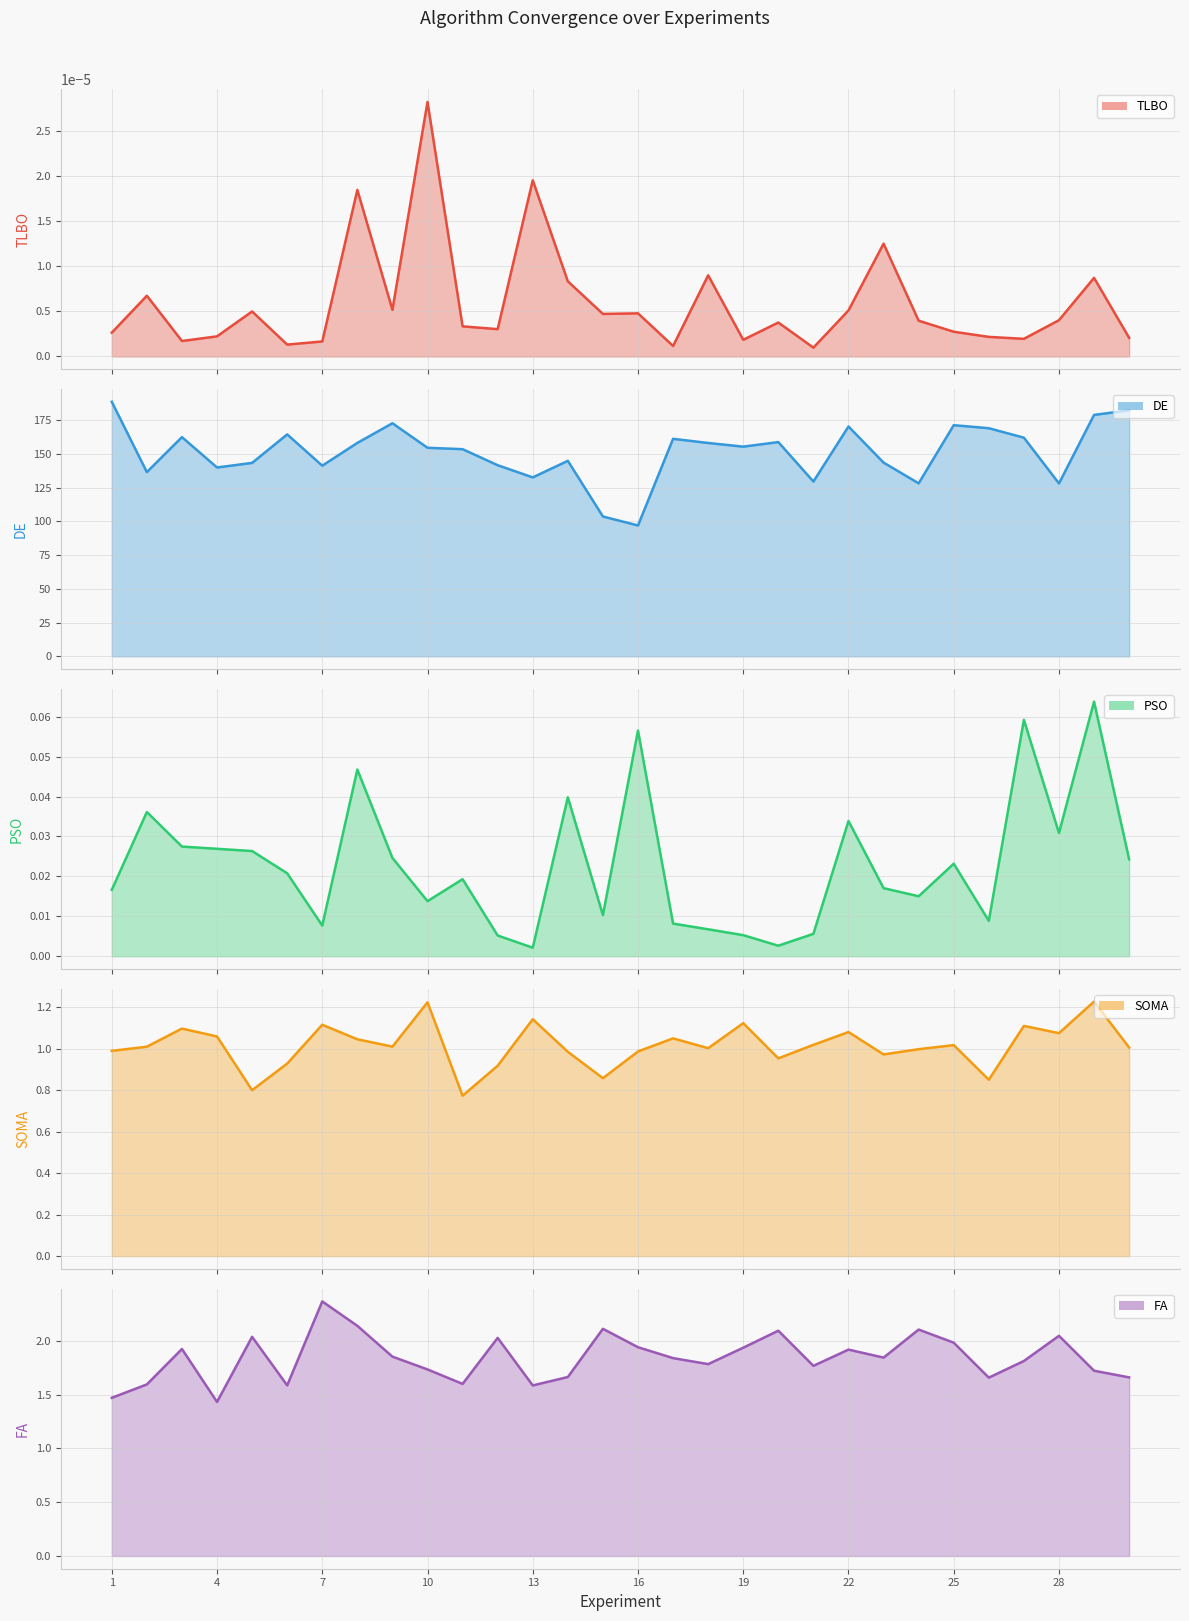

What is the average value of the DE series?

151.0